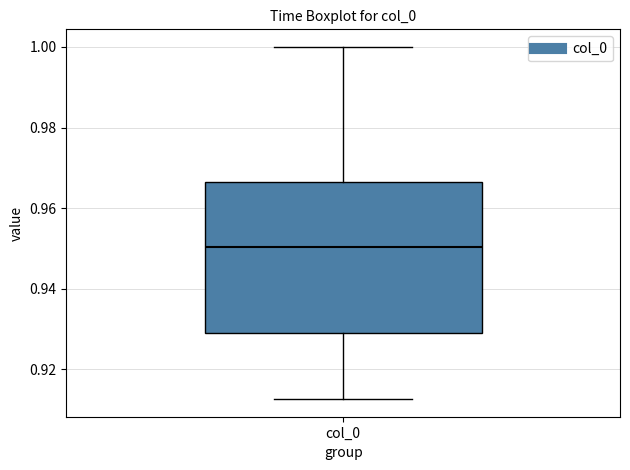

Read this box plot against the y-axis: the position of the median line, the range covered by the box, and the ends of both whiskers. The values are not printed on the chart, so give them approximately, as read against the axis.

median 0.950, box 0.930 to 0.966, whiskers 0.912 to 1.000